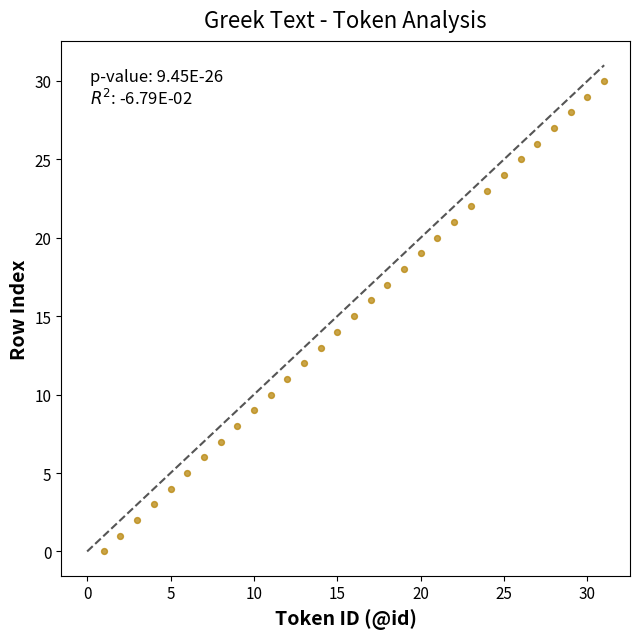

What is the range of X values (max minus min)?

30